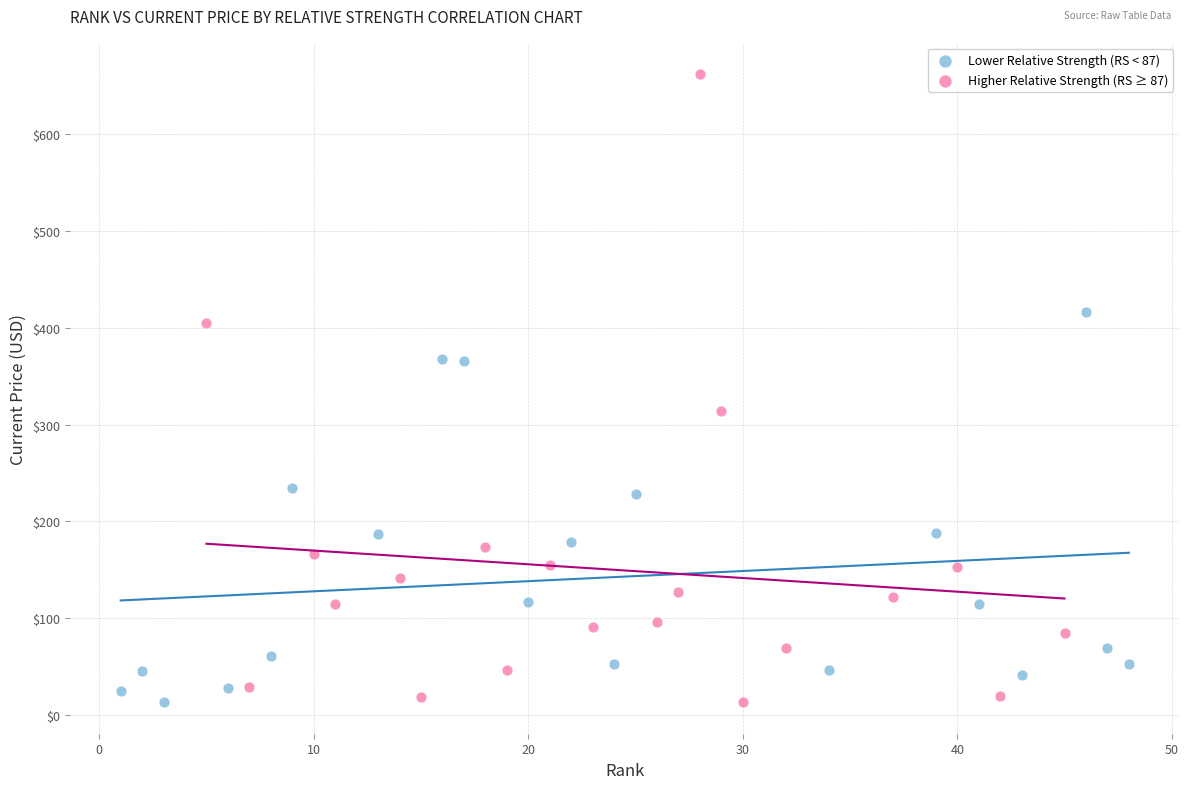

Which series has the largest Y range (max minus min)?

Higher Relative Strength (RS ≥ 87)